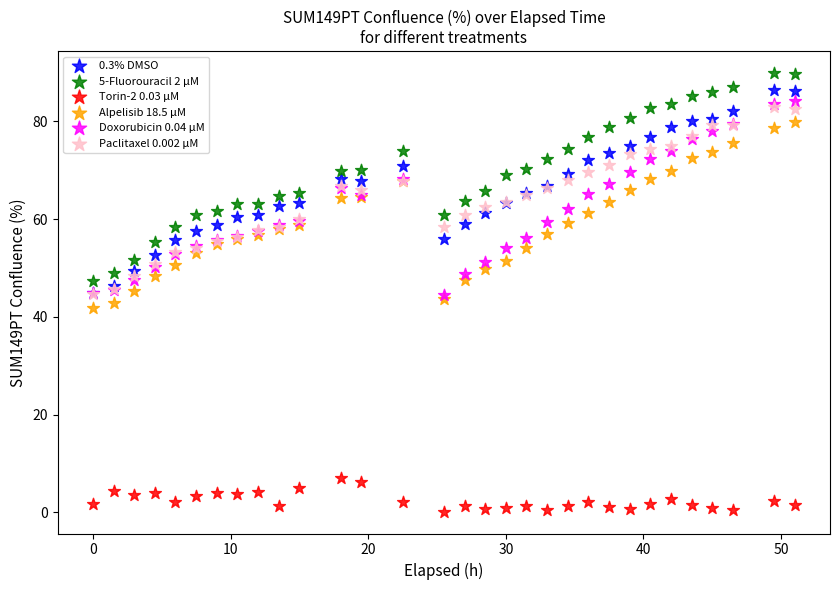

What are all the series names shown in the legend?

0.3% DMSO, 5-Fluorouracil 2 µM, Torin-2 0.03 µM, Alpelisib 18.5 µM, Doxorubicin 0.04 µM, Paclitaxel 0.002 µM